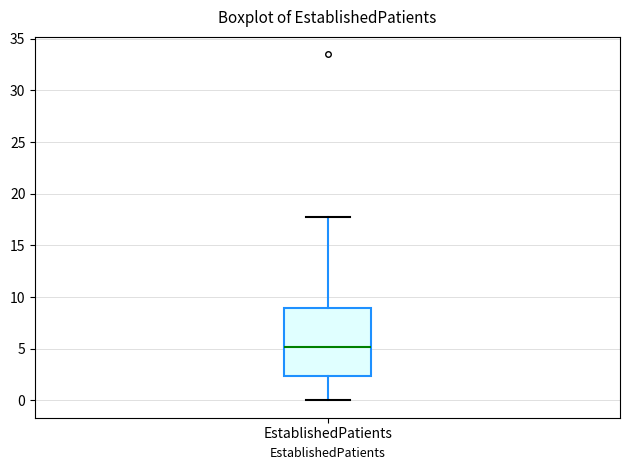

Read this box plot against the y-axis: the position of the median line, the range covered by the box, and the ends of both whiskers. The values are not printed on the chart, so give them approximately, as read against the axis.

median 5.0, box 2.5 to 9.0, whiskers 0.0 to 17.5